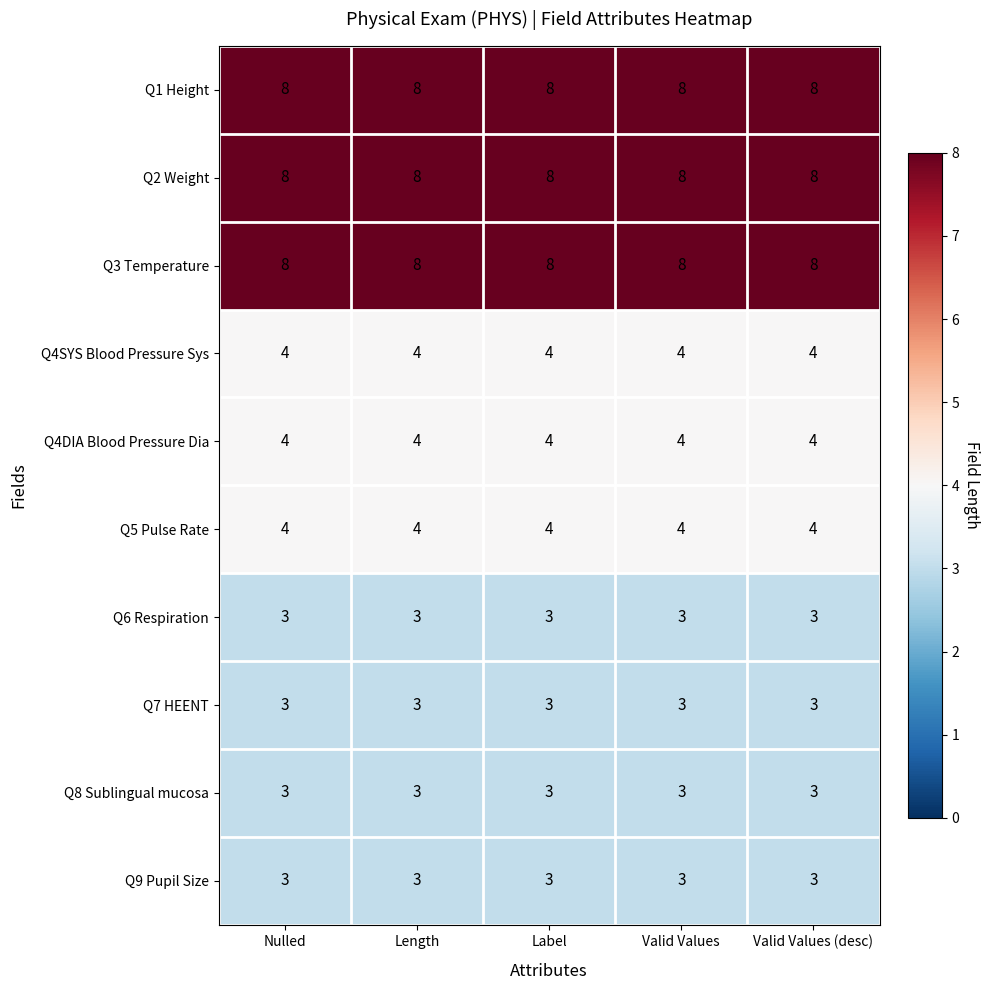

At how many categories does at least one series exceed 7?

5